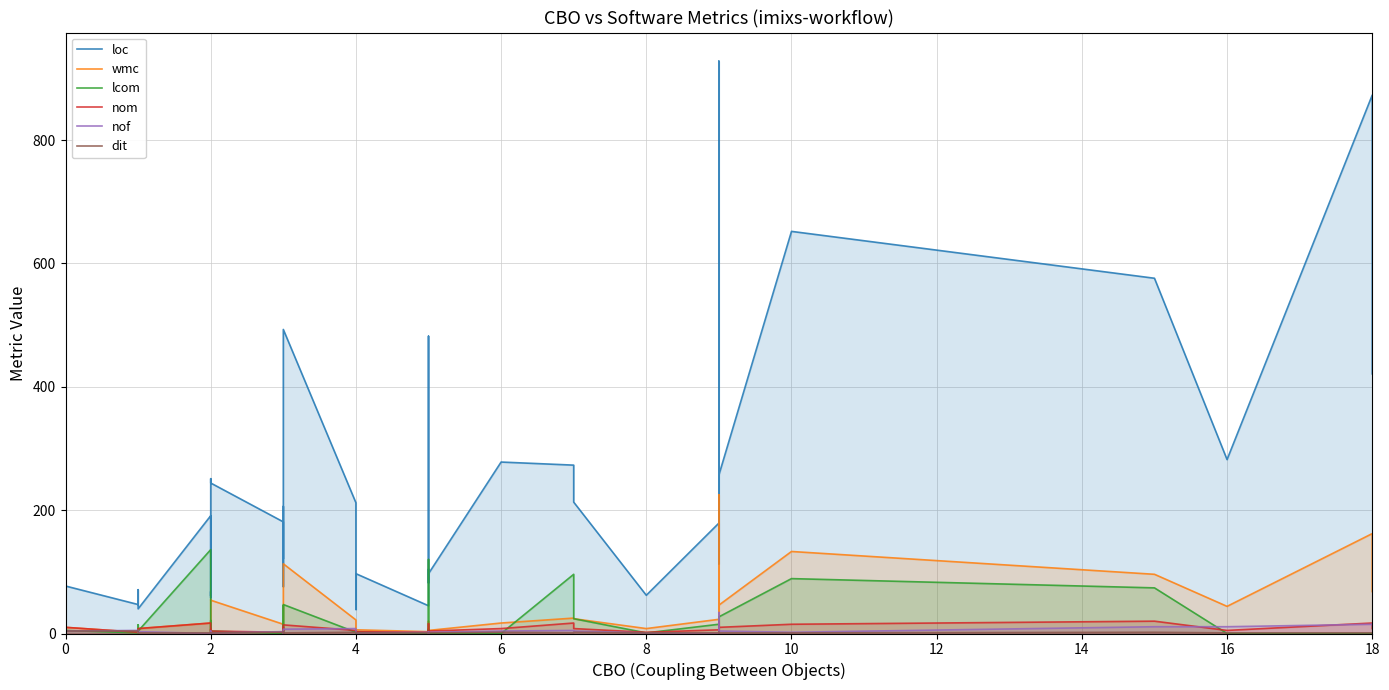

Which has a higher value, 2 or 14?

14